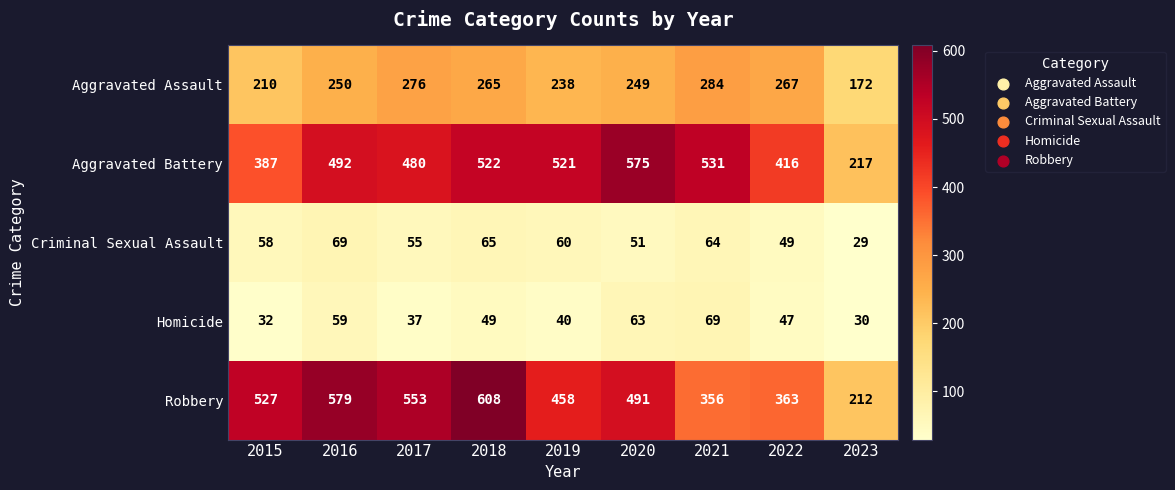

The value of Homicide at 2022 is 18. True or false?

False